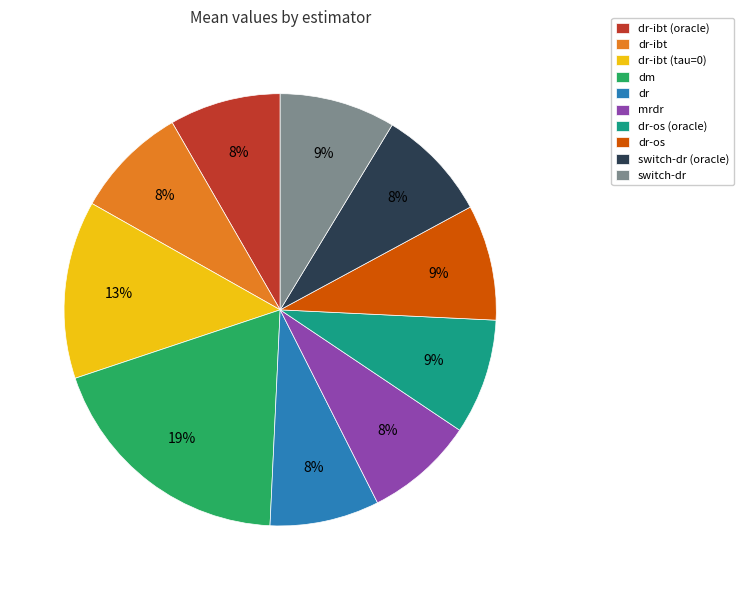

What percentage is the dr-os slice, to the nearest percent?

9%